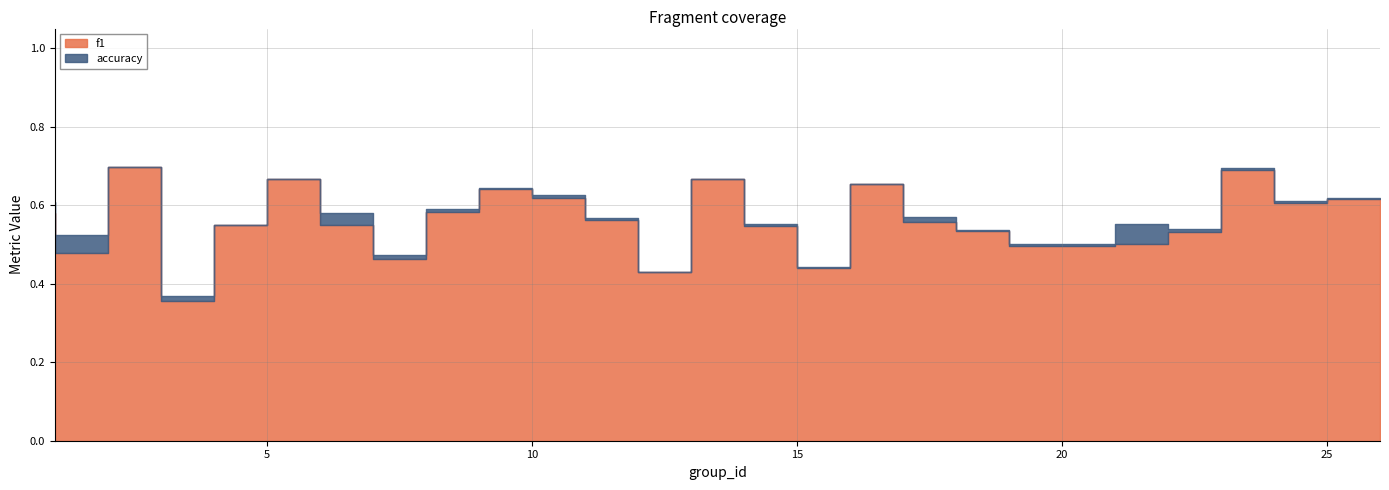

The value of f1 at 17 is 0.2. True or false?

False